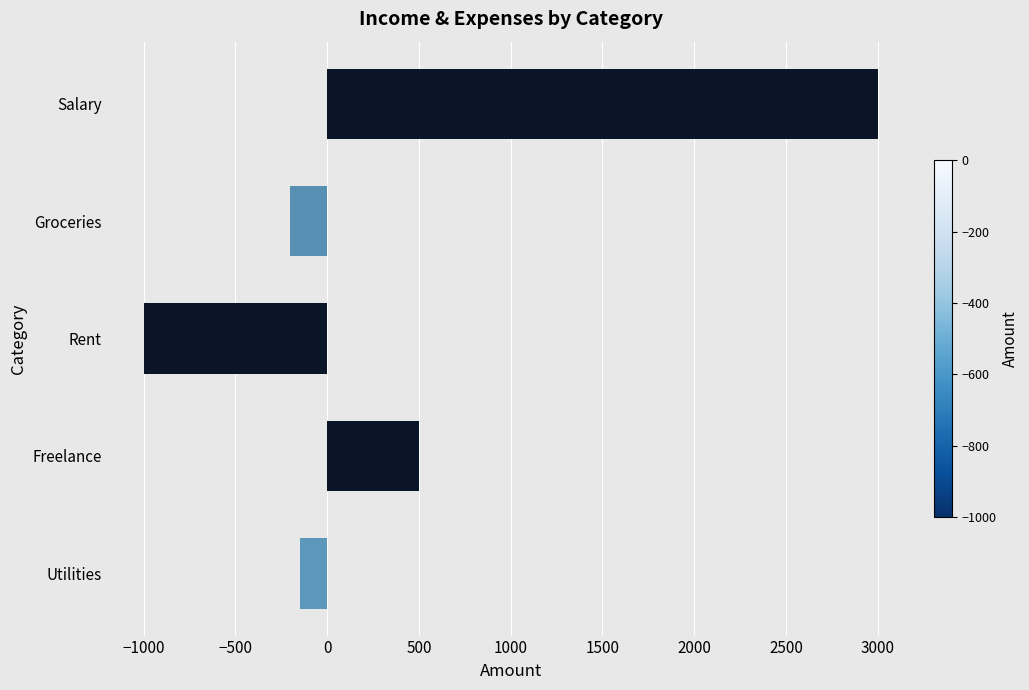

What is the average value?

430